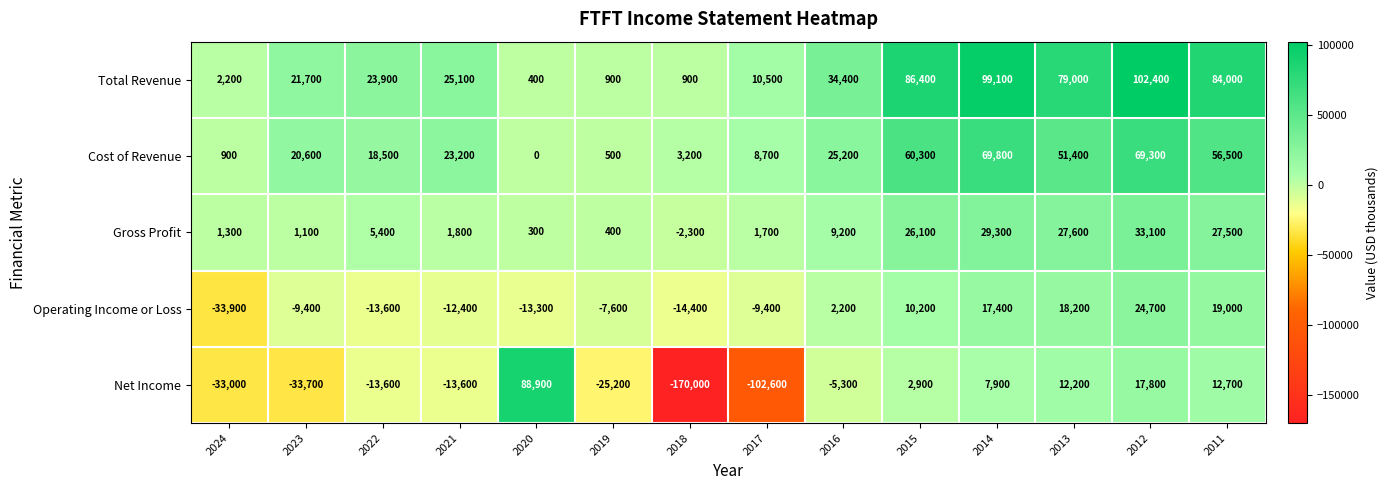

Rank the series by their average value, from lowest to highest.

Net Income, Operating Income or Loss, Gross Profit, Cost of Revenue, Total Revenue